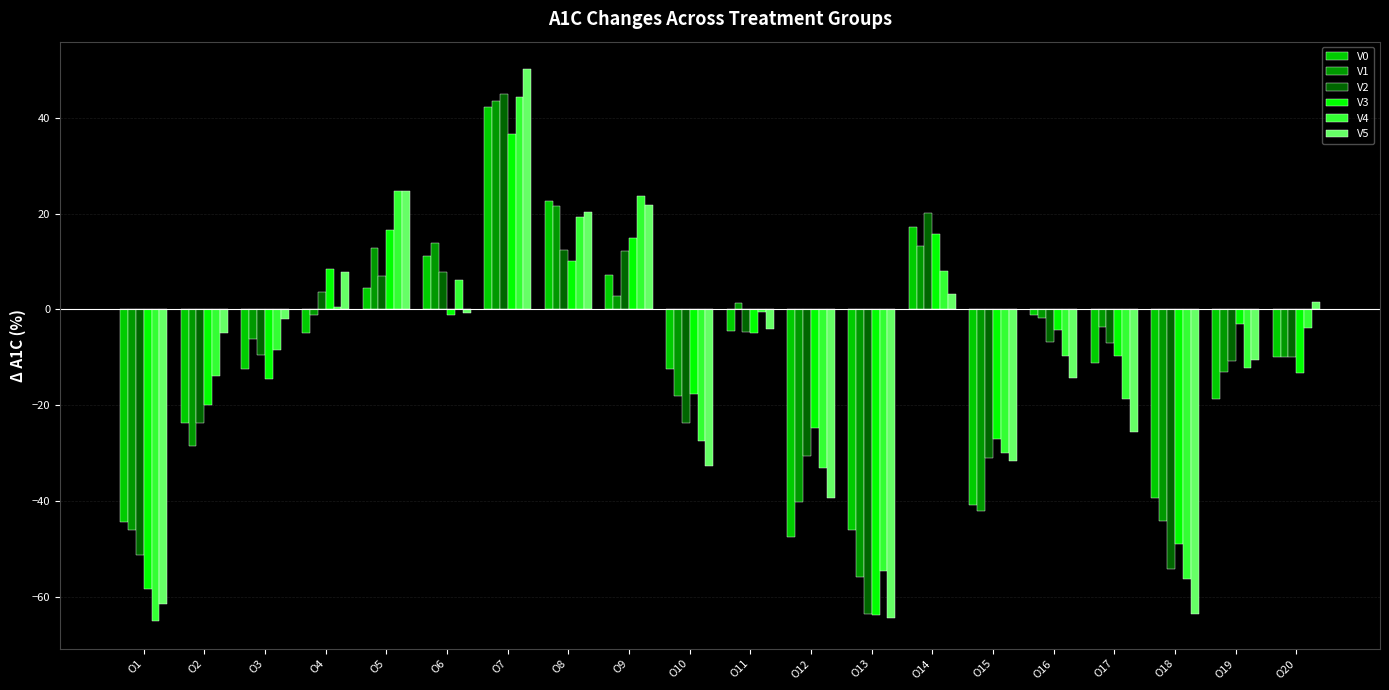

Which series has the largest range (max minus min)?

V5